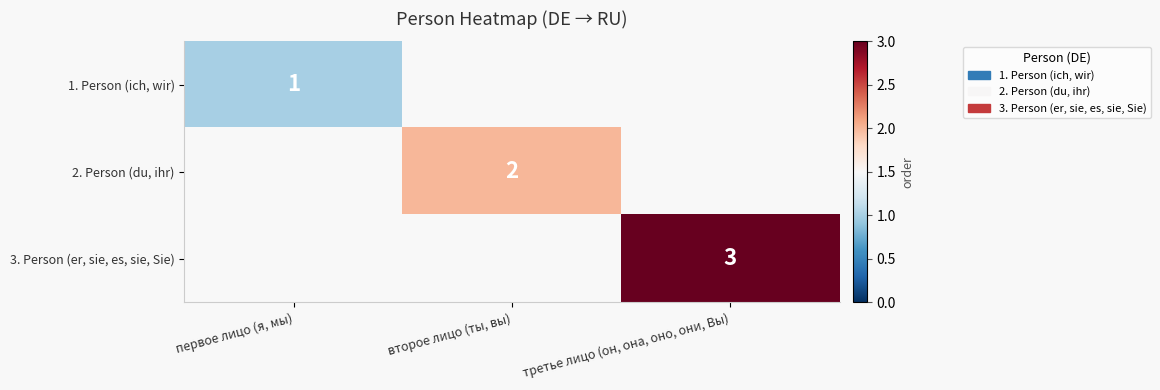

Is it true that 1. Person (ich, wir) equals 1 at первое лицо (я, мы)?

True